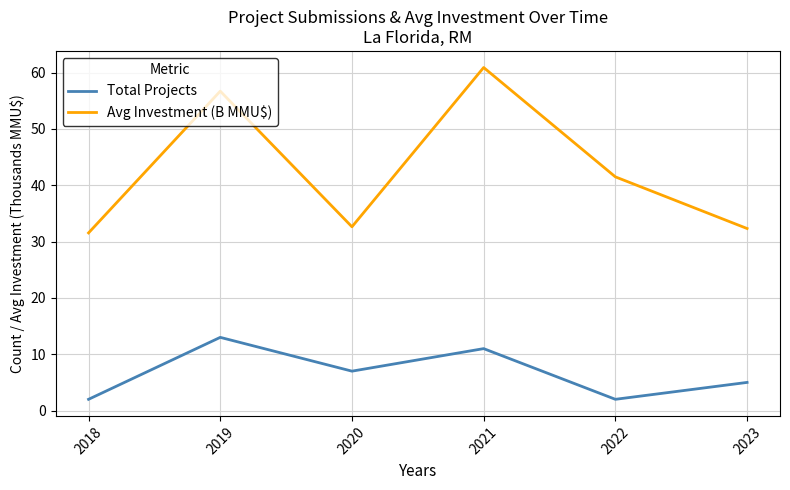

Where is the first local minimum for Avg Investment (B MMU$)?

2020